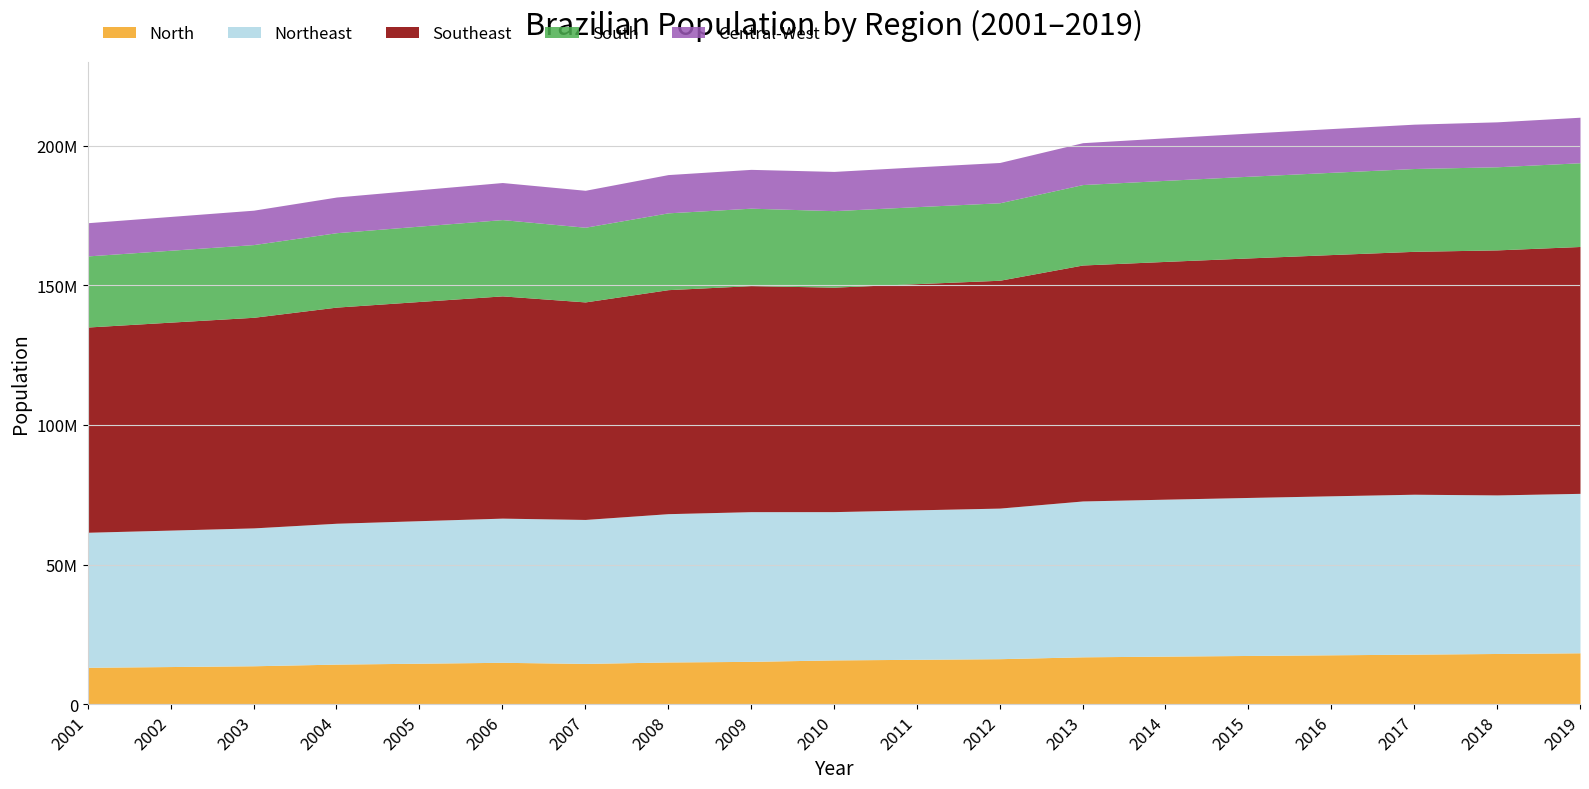

True or false: Northeast and Southeast cross at least once.

False